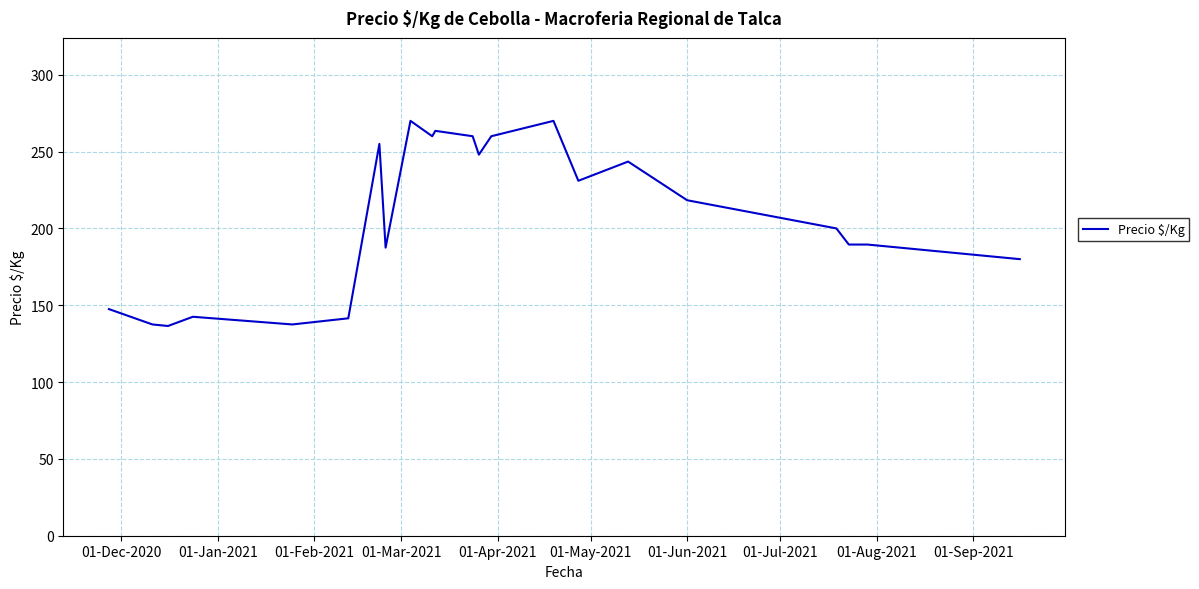

What is the difference between the maximum and second lowest values?

132.5